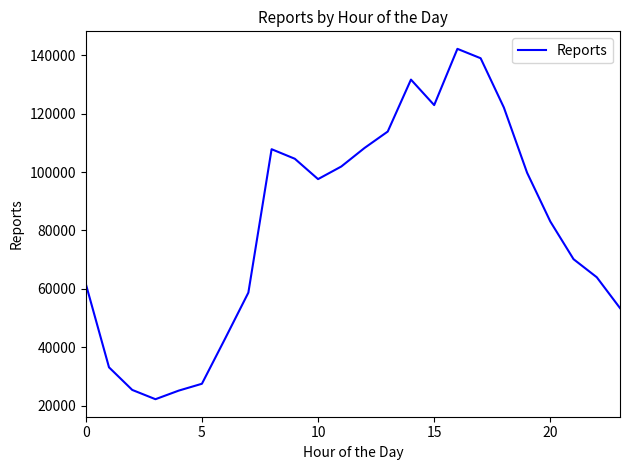

What is the greatest value displayed?

142211